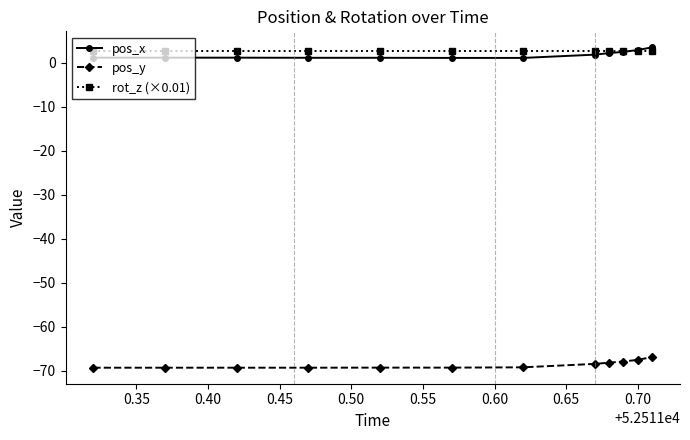

What are all the series names shown in the legend?

pos_x, pos_y, rot_z (×0.01)